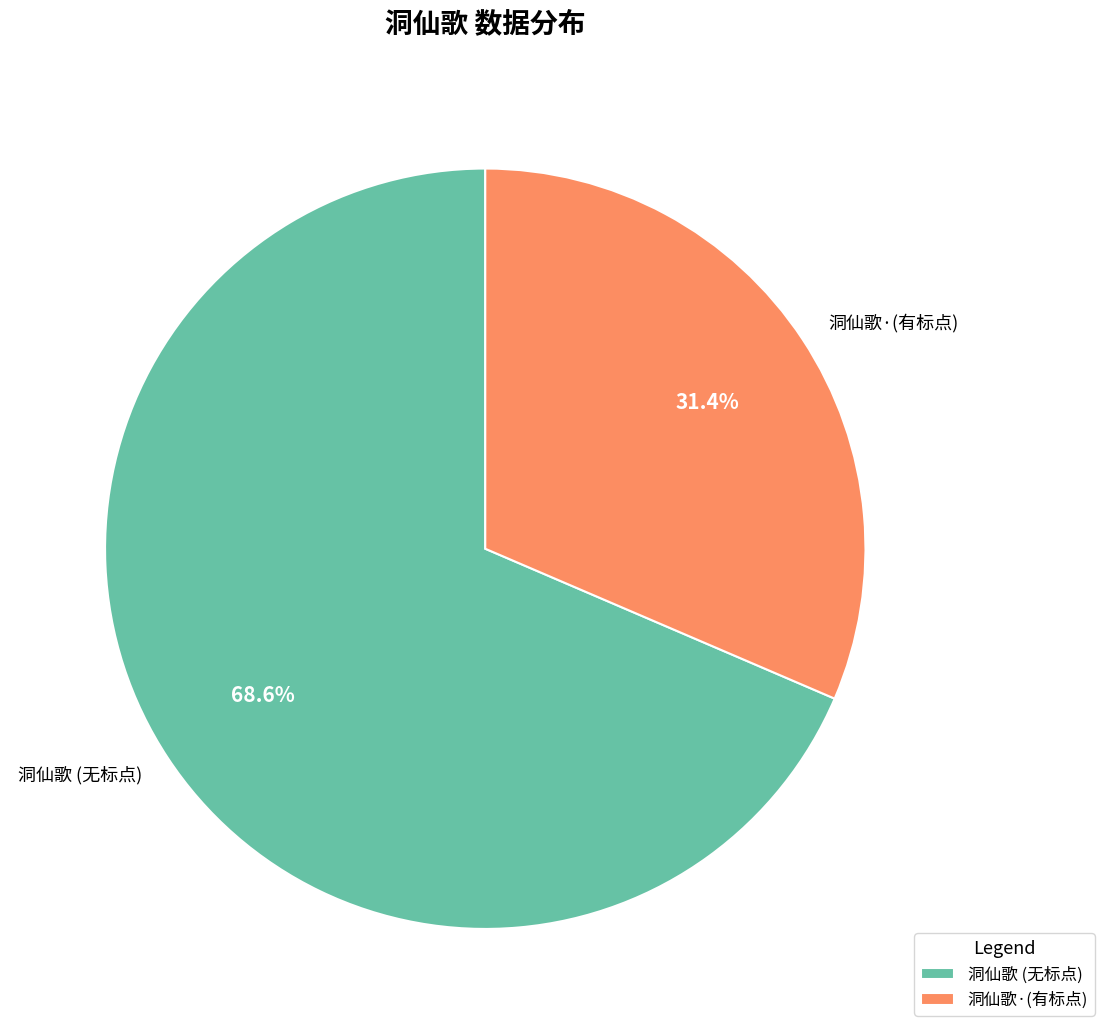

What percentage do 洞仙歌 (无标点) and 洞仙歌·(有标点) together represent?

100.0%